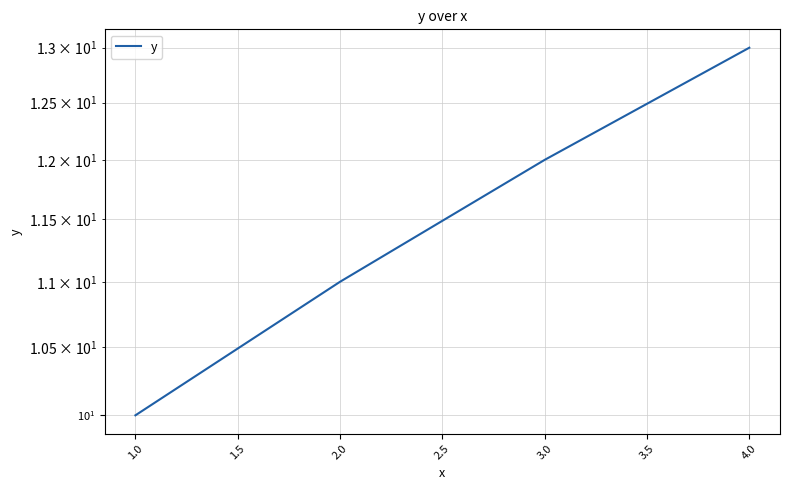

What is the ratio of the value at 3.0 to the value at 2.0?

1.1